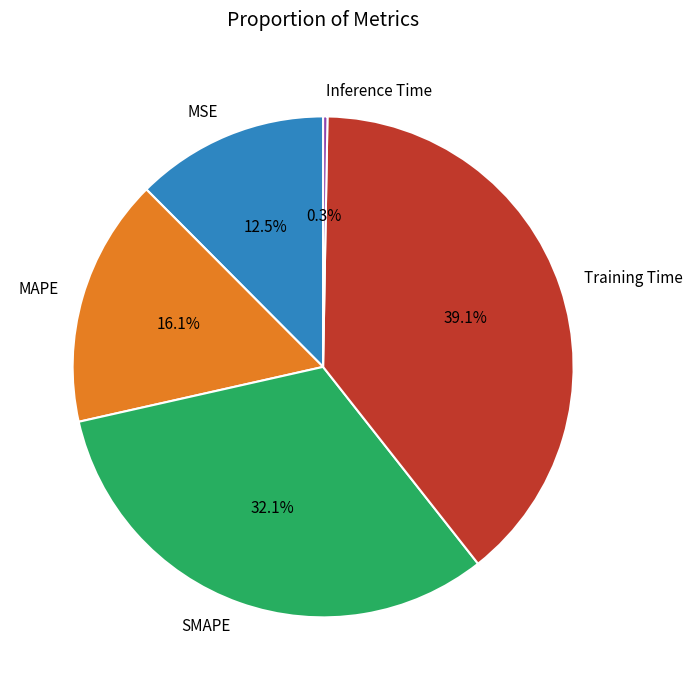

Does SMAPE account for over 50% of the chart?

No